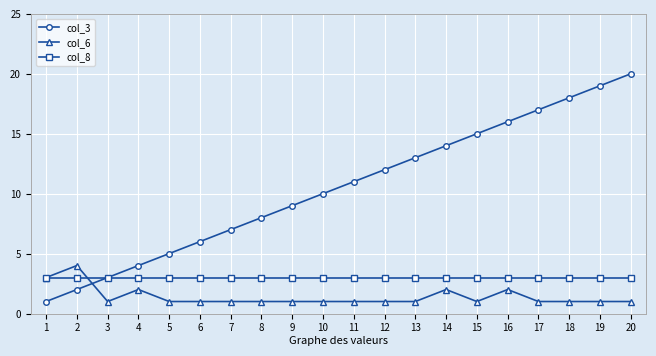

Between 8 and 10, which series saw the biggest shift?

col_3